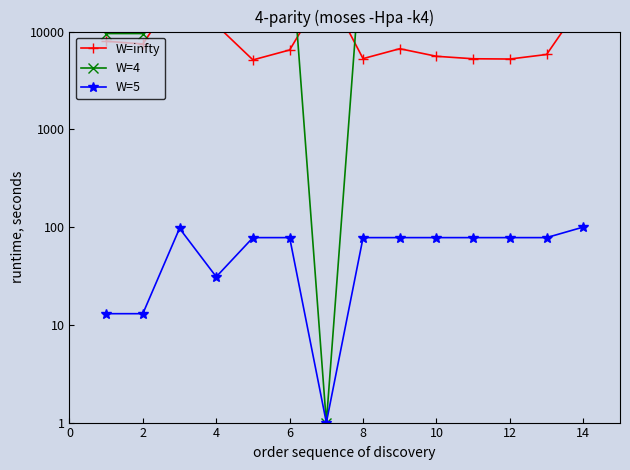

Reading left to right, what are all the values shown in this chart?

W=infty: 7960	7460	27244	11696	5129	6479	27480	5286	6675	5583	5268	5236	5826	20372
W=4: 9541	9541	100731	29605	104935	104935	1	104935	104935	104935	104935	104935	104935	127484
W=5: 13	13	97	31	78	78	1	78	78	78	78	78	78	100